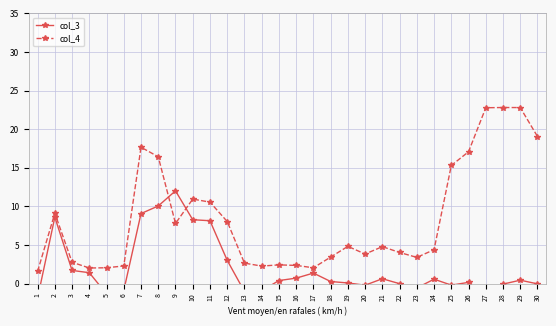

Reading right to left, list all the values displayed in this chart.

col_3: 30=-0.0	29=0.4	28=-0.1	27=-1.2	26=0.1	25=-0.2	24=0.6	23=-0.6	22=-0.0	21=0.6	20=-0.2	19=0.1	18=0.3	17=1.4	16=0.7	15=0.4	14=-0.9	13=-1.0	12=3.0	11=8.1	10=8.3	9=12.0	8=10.0	7=9.1	6=-0.9	5=-1.4	4=1.4	3=1.7	2=8.6	1=-1.9
col_4: 30=19.0	29=22.8	28=22.8	27=22.8	26=17.1	25=15.3	24=4.4	23=3.4	22=4.0	21=4.8	20=3.8	19=4.8	18=3.4	17=2.0	16=2.3	15=2.4	14=2.3	13=2.6	12=8.0	11=10.5	10=10.9	9=7.8	8=16.4	7=17.7	6=2.3	5=2.0	4=2.0	3=2.8	2=9.1	1=1.6